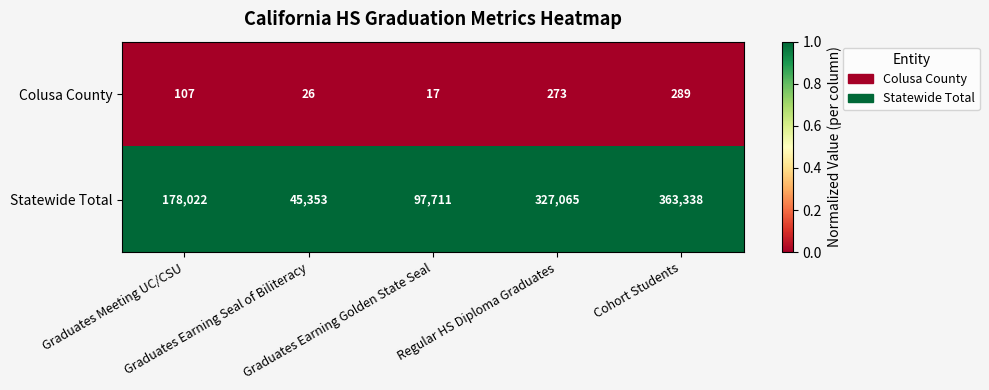

Which series has the largest total across all categories?

Statewide Total